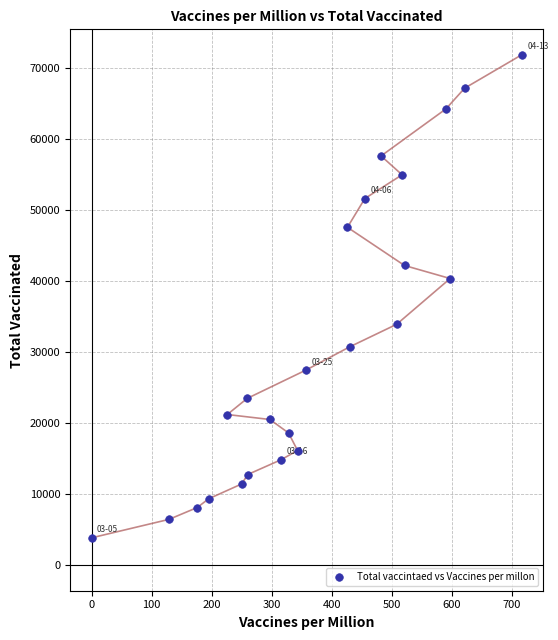

What is the range of Y values (max minus min)?

67931